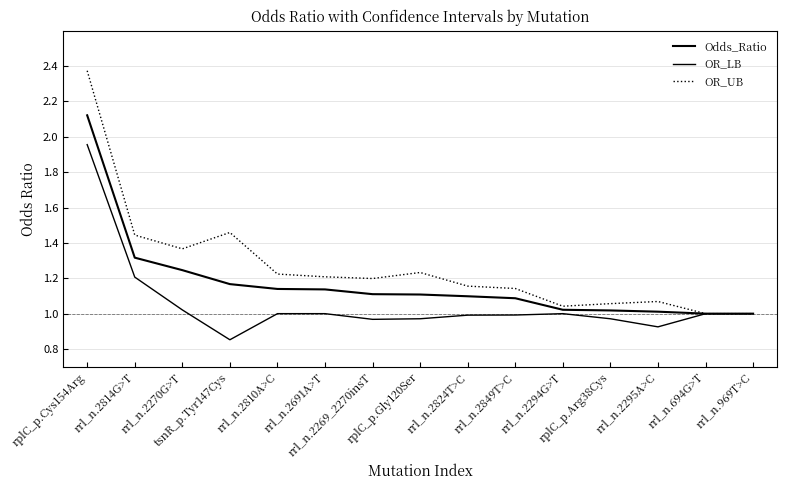

How many lines are shown in the chart?

3